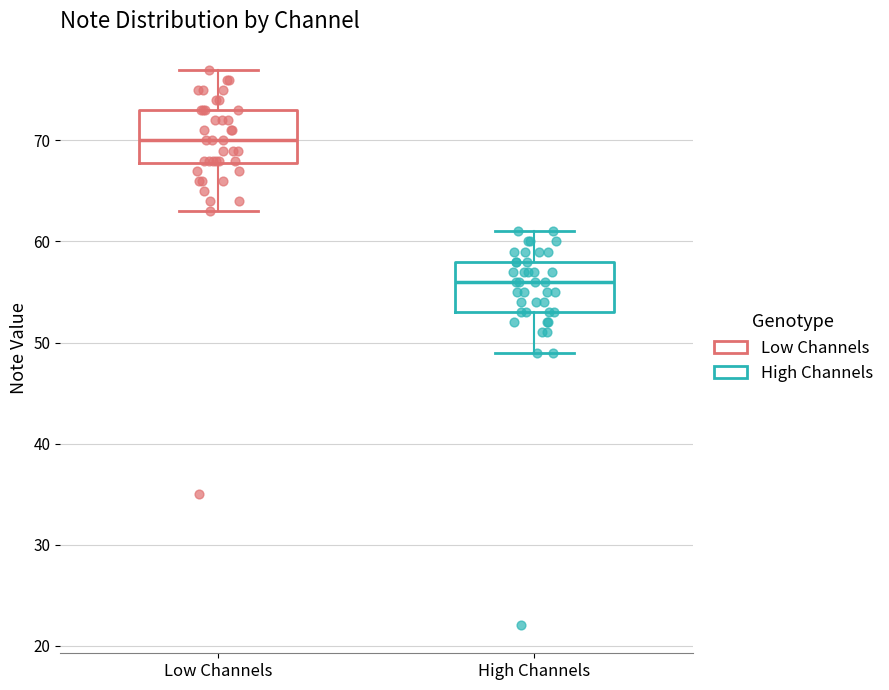

Reading left to right, read every box against the y-axis: the position of its median line, the range the box covers, and the ends of its whiskers. The values are not printed on the chart, so give them approximately, as read against the axis.

Low Channels: median 70, box 68 to 73, whiskers 63 to 77
High Channels: median 56, box 53 to 58, whiskers 49 to 61